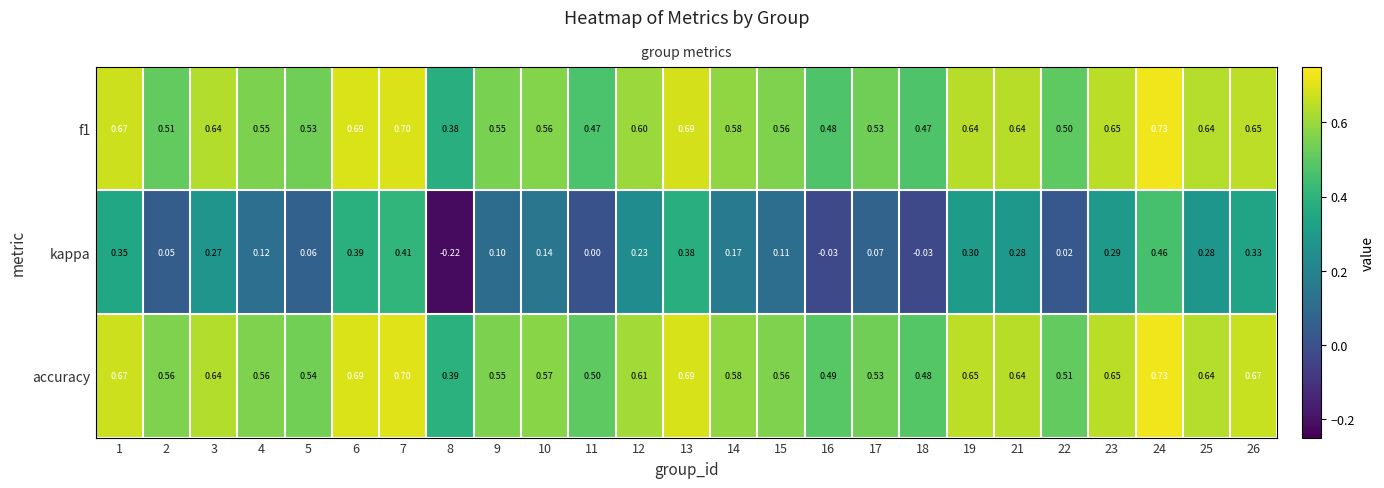

Which series has the widest spread of values?

kappa